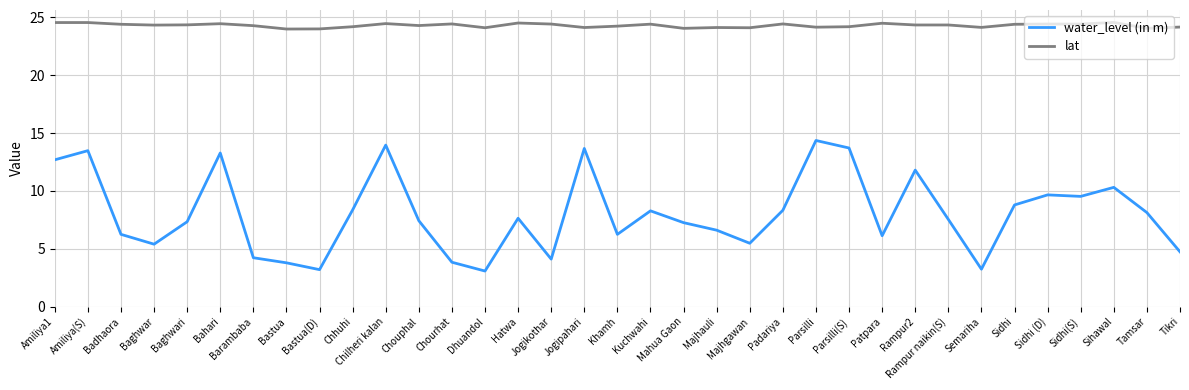

True or false: water_level (in m) and lat cross at least once.

False